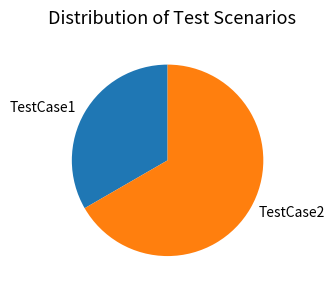

What is the ratio of the value at TestCase1 to the value at TestCase2?

0.5